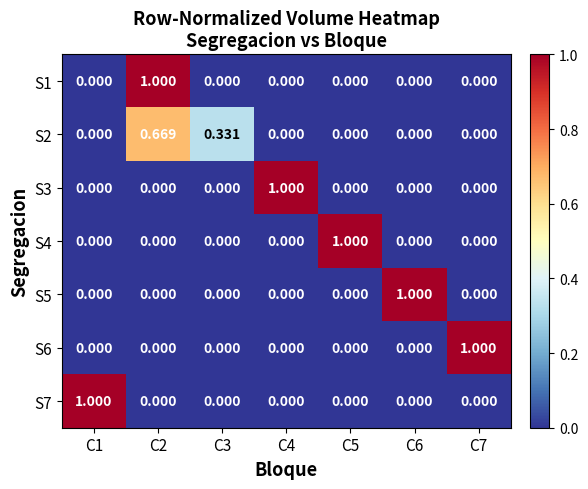

Between C3 and C6, which series saw the biggest shift?

S5